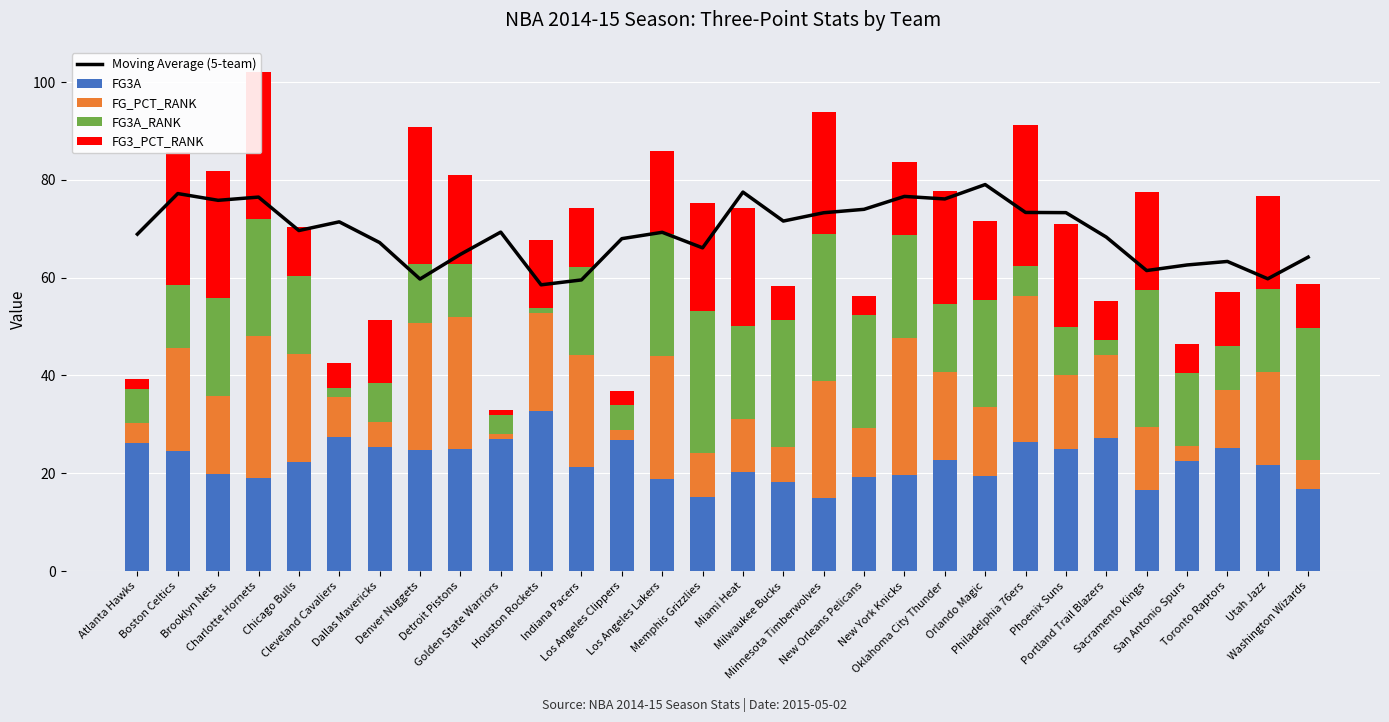

What is the difference between the highest and lowest values at Memphis Grizzlies?

57.1